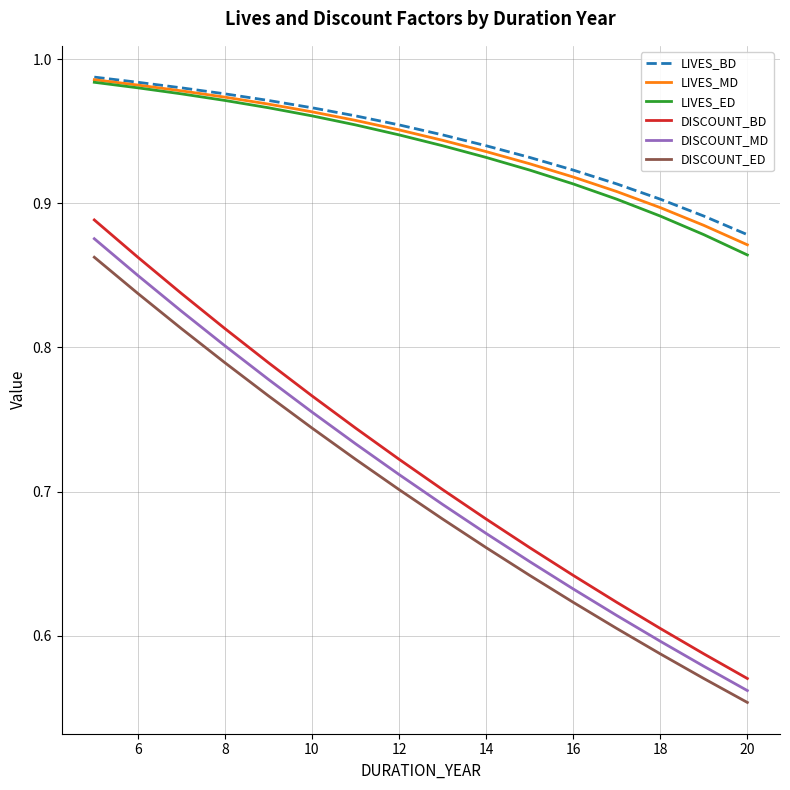

Which series has the largest range (max minus min)?

DISCOUNT_BD